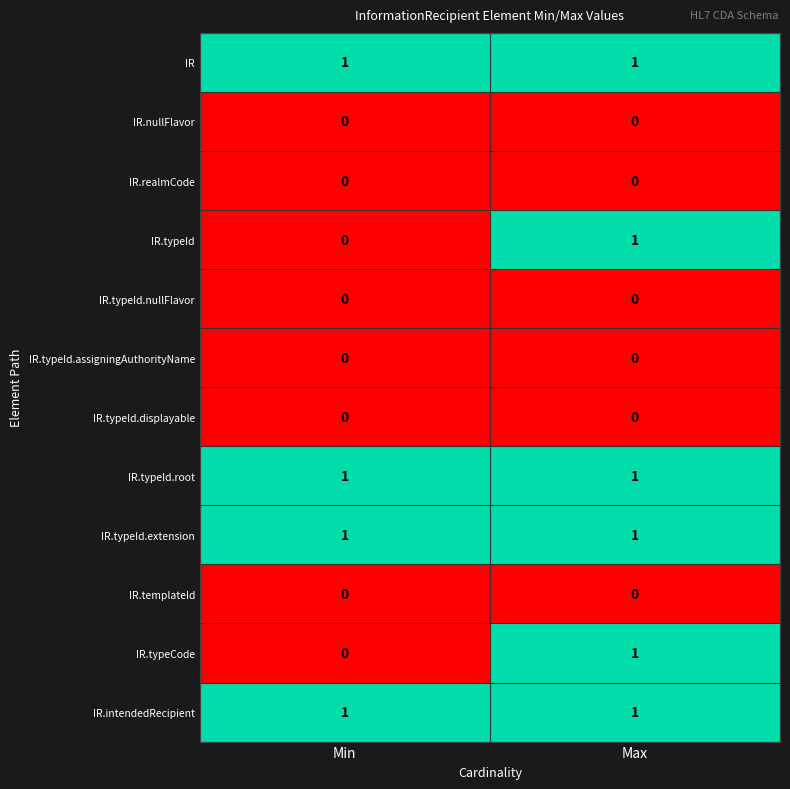

What is the total value across all series at Max?

6